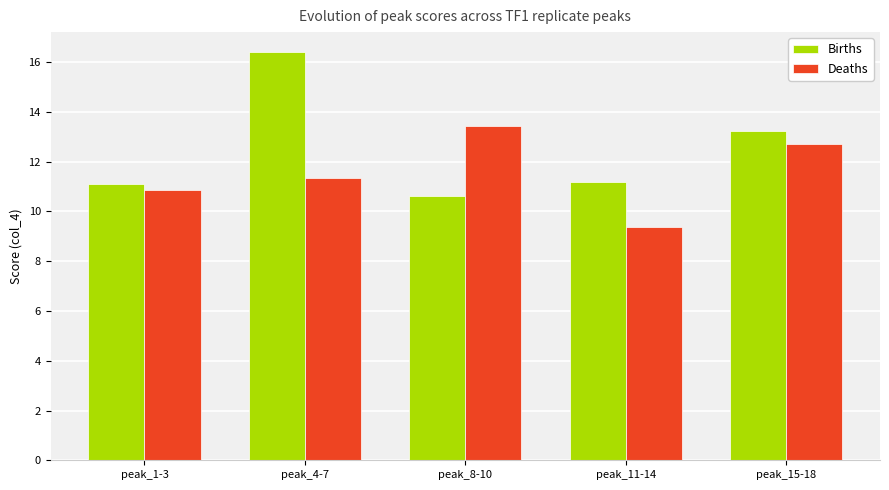

Read the Births value at peak_4-7.

16.4